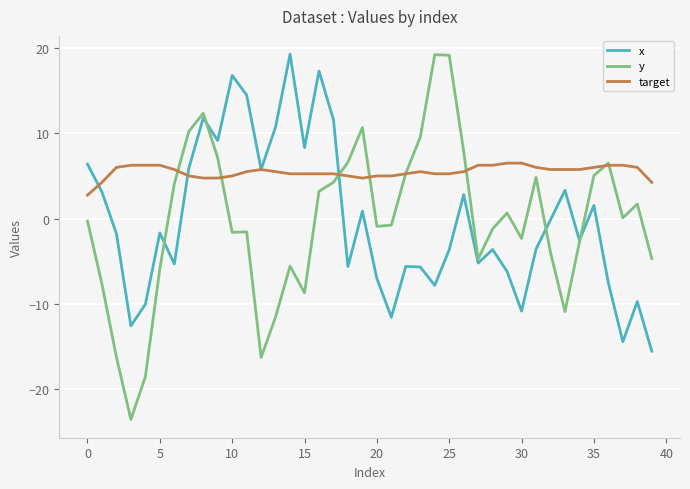

What are all the series names shown in the legend?

x, y, target